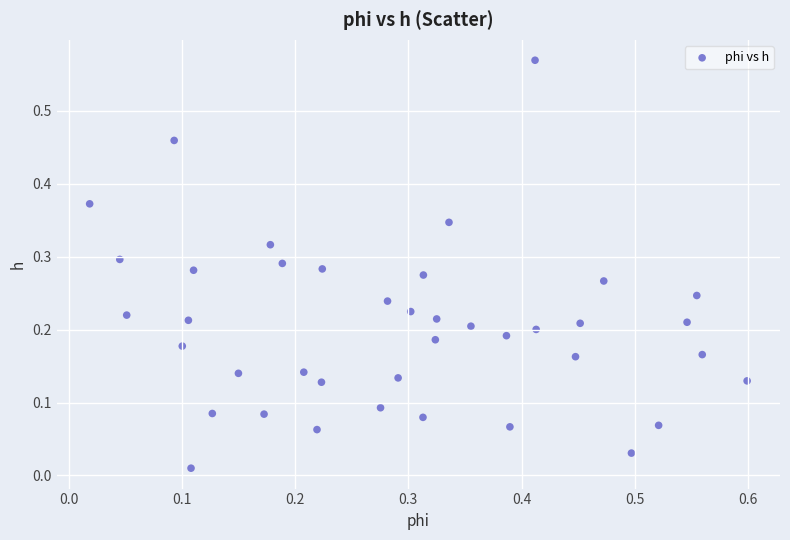

How many data points are displayed?

40